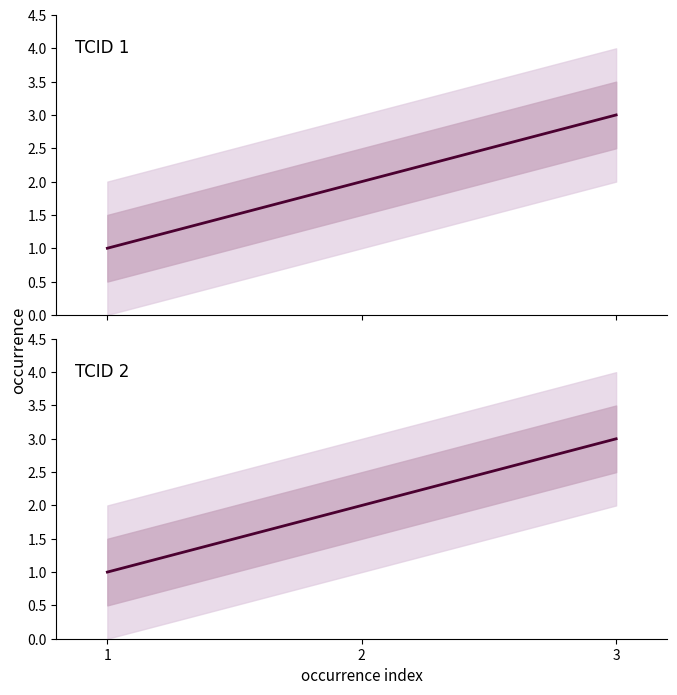

Which category has the lowest value across all series?

1